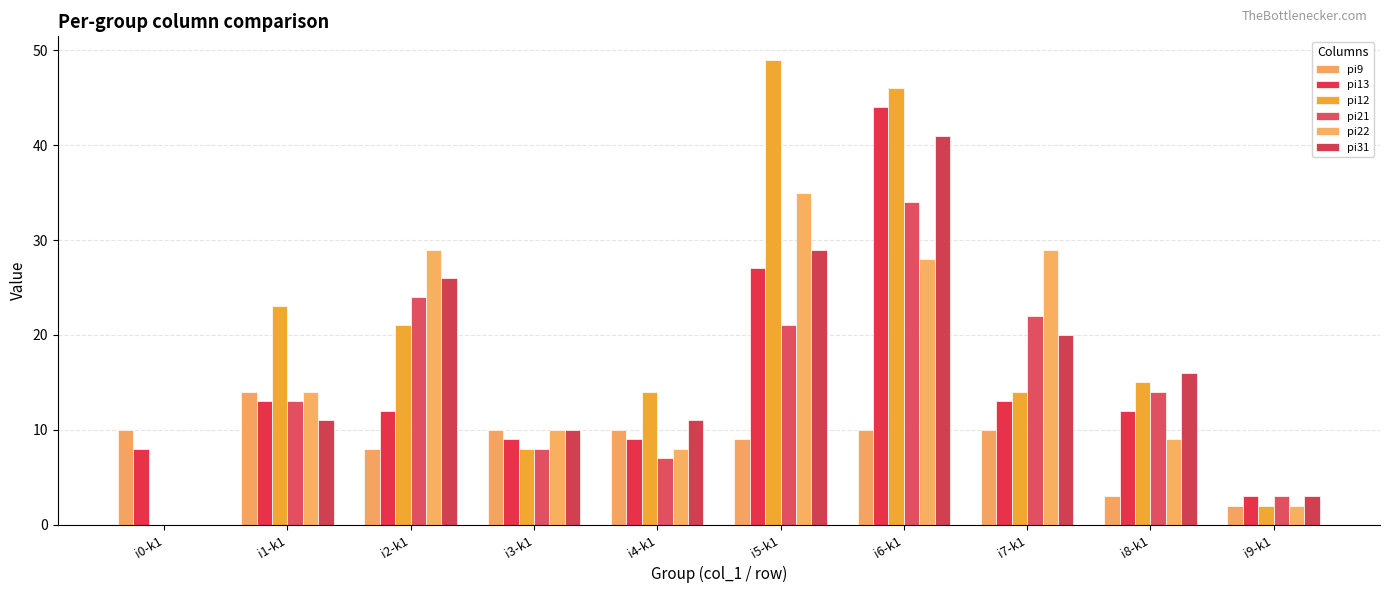

Are the bars horizontal?

No